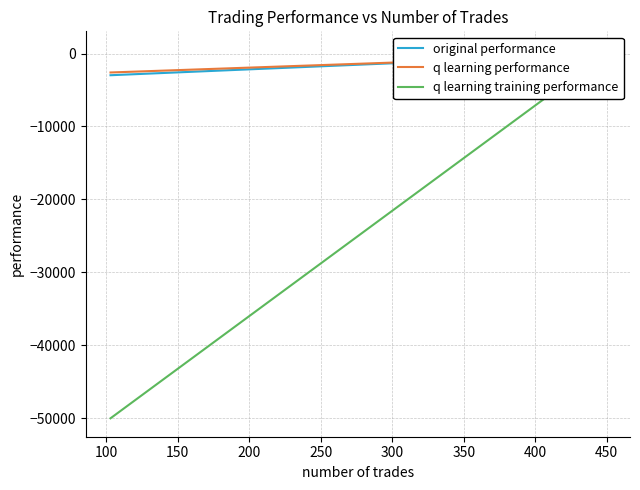

What is the sum of all original performance values?

-2723.9